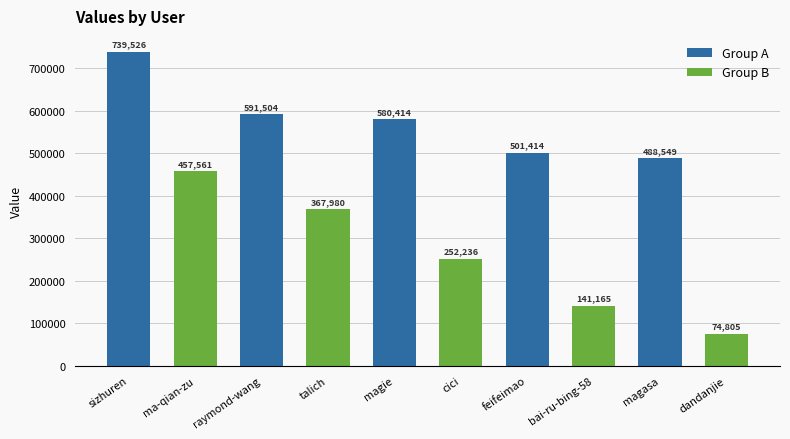

The Group B series shows 367980 at raymond-wang. True or false?

True